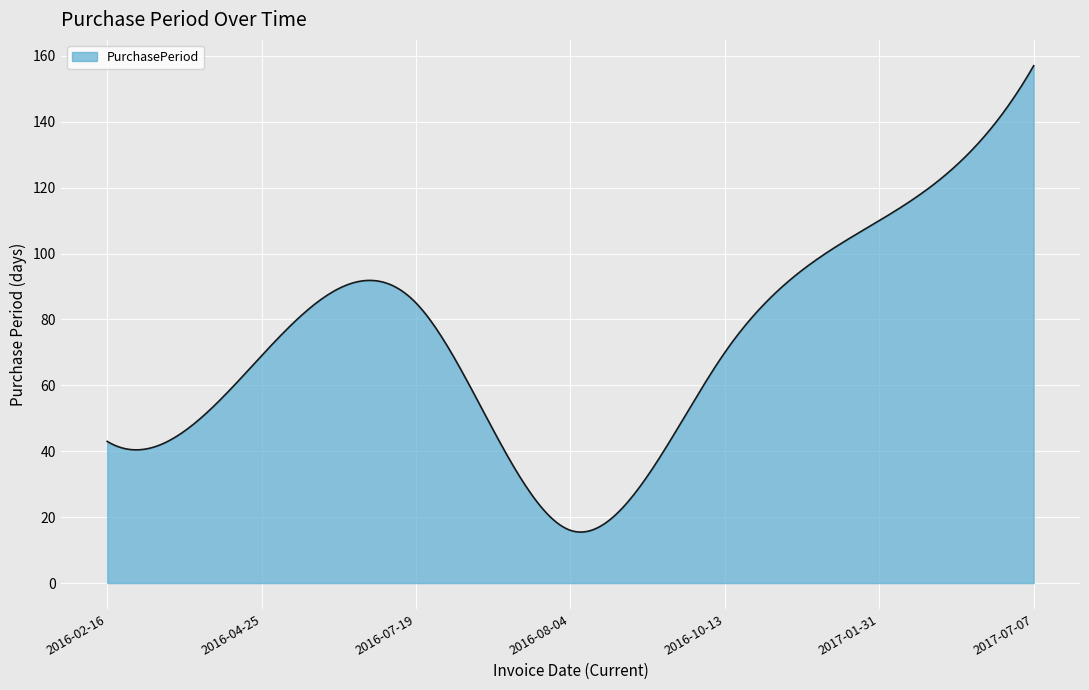

What is the difference between the maximum and minimum values?

141.5